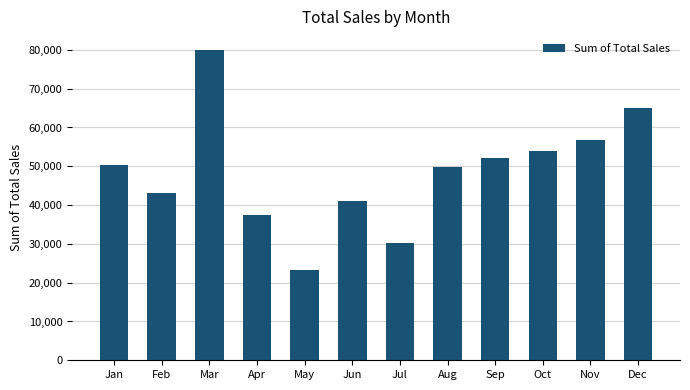

What is the change in value from Jan to Aug?

-552.7